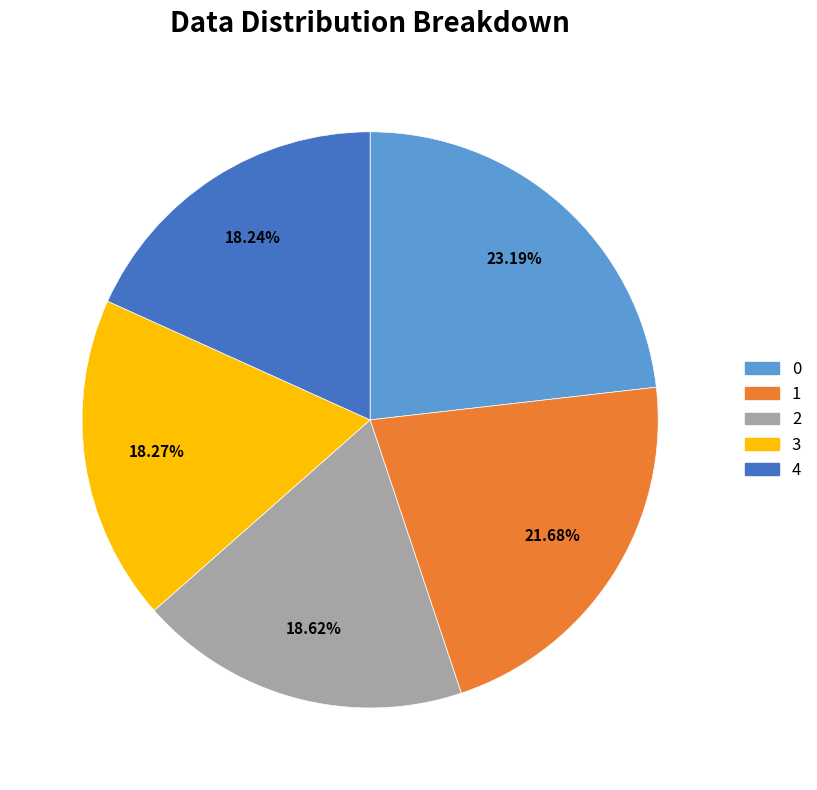

Do 1 and 2 together represent more than half of the pie?

No